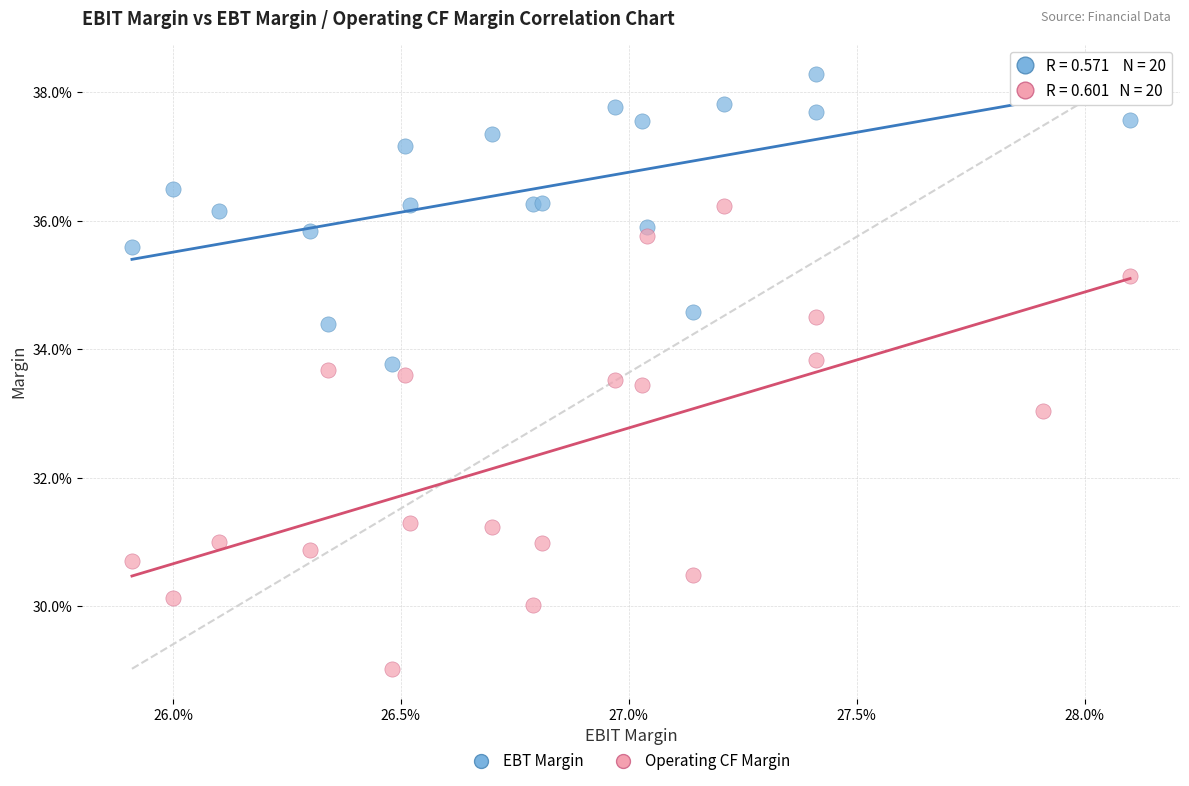

What are all the series names shown in the legend?

EBT Margin, Operating CF Margin